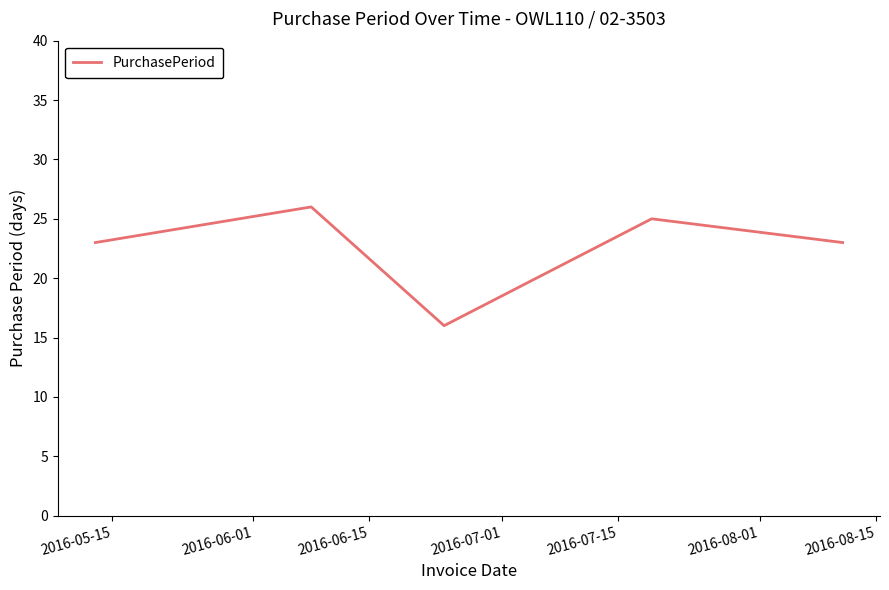

How many interior local valleys (lower than both neighbors) does the data have?

1